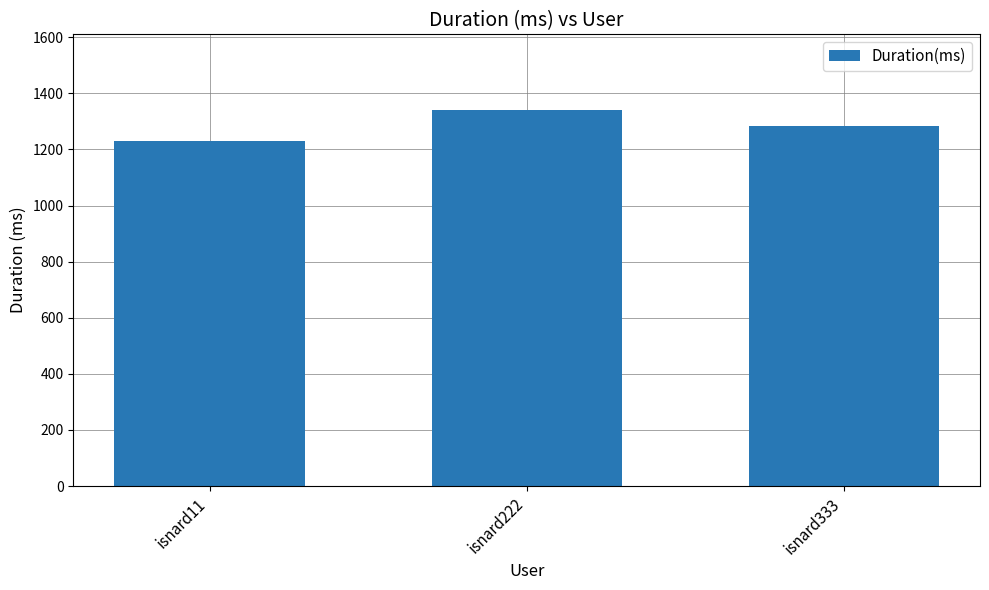

List the labels in order of value, largest first.

isnard222, isnard333, isnard11